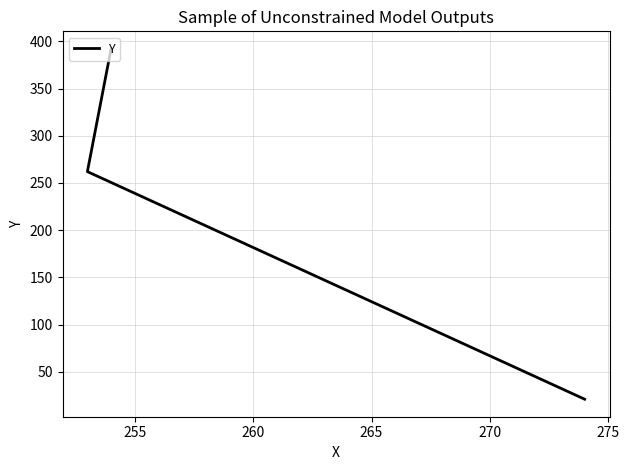

What is the value of the 2nd point from the left?

262